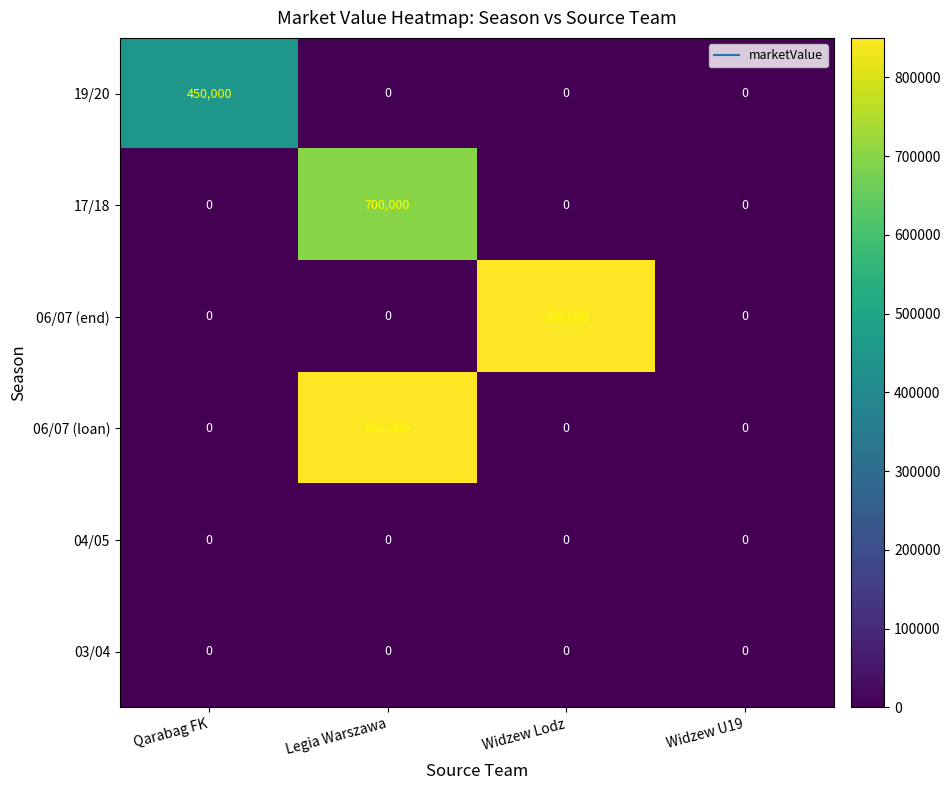

How many 19/20 values are between 0 and 450000?

4